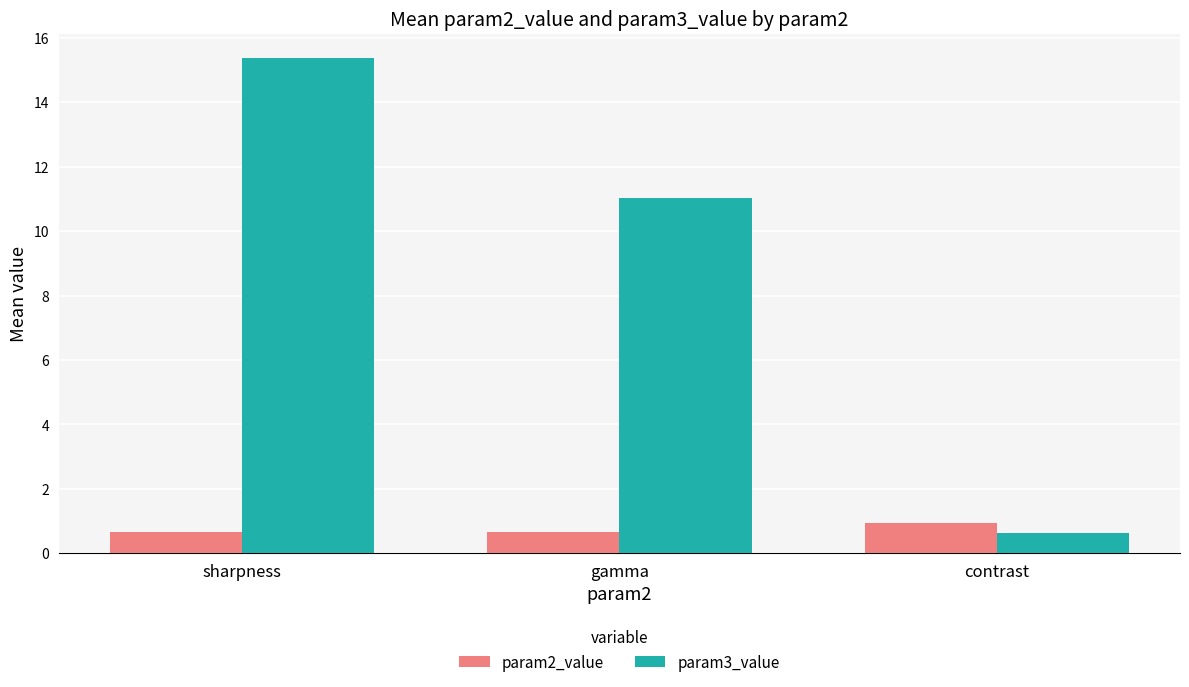

Which series has the widest spread of values?

param3_value